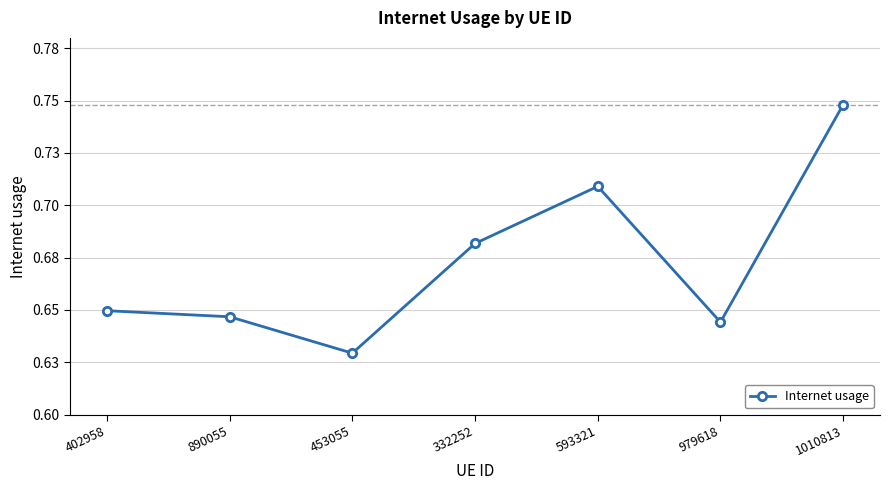

List the labels in order of value, largest first.

1010813, 593321, 332252, 402958, 890055, 979618, 453055